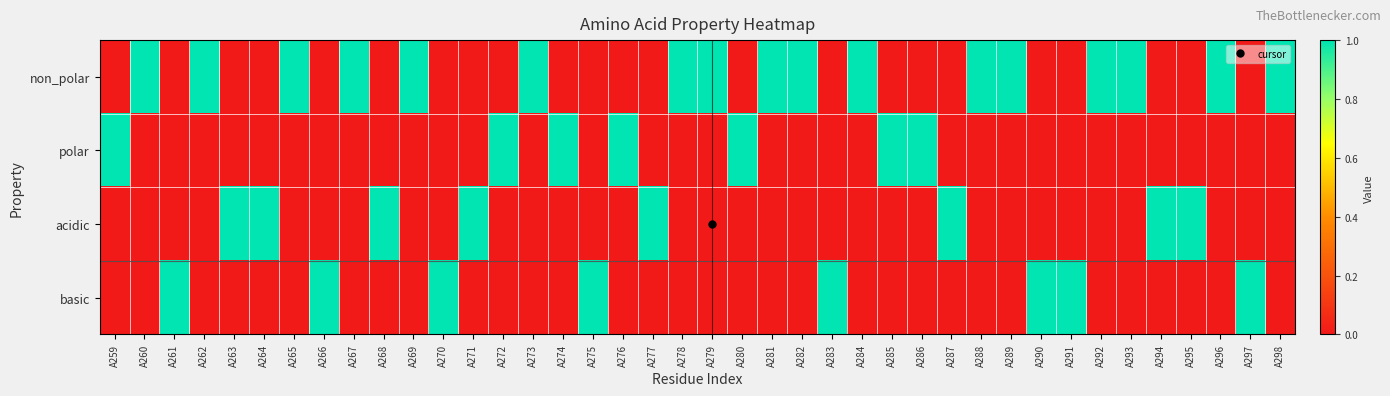

What is the total value across all series at A270?

1